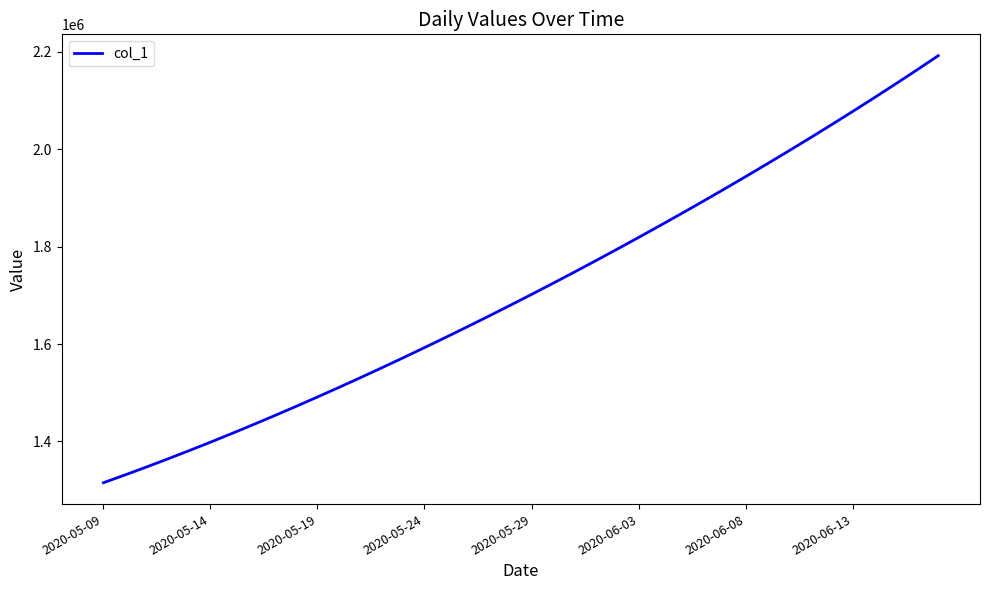

How many values exceed 1701853?

20